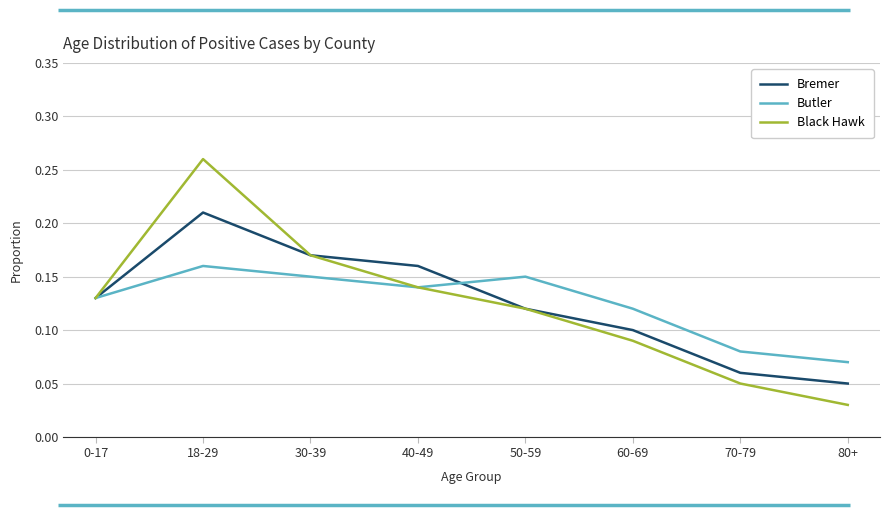

Rank the series by their maximum value, from highest to lowest.

Black Hawk, Bremer, Butler